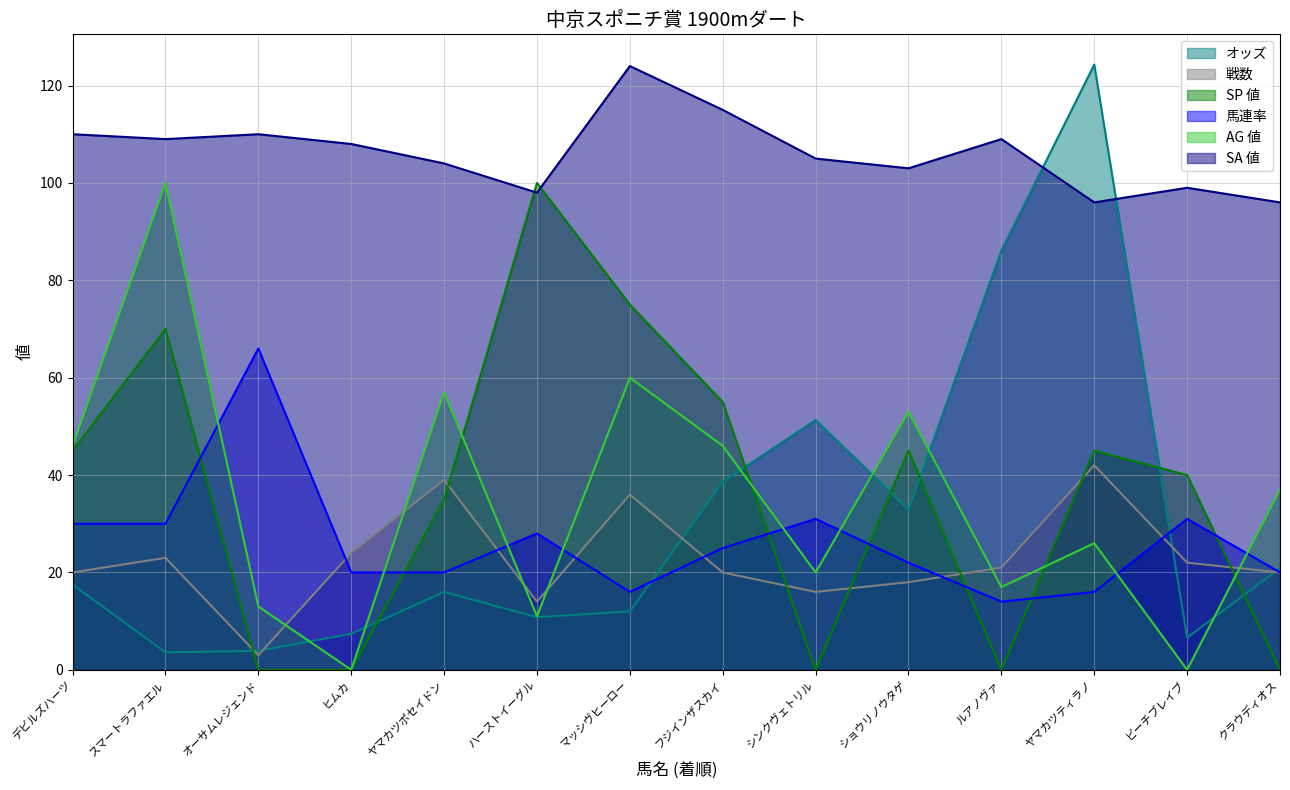

Reading left to right, list all the values displayed in this chart.

オッズ: 17.5	3.6	3.9	7.4	16.0	10.8	12.0	38.6	51.3	32.9	86.1	124.3	6.6	20.9
戦数: 20.0	23.0	3.0	24.0	39.0	14.0	36.0	20.0	16.0	18.0	21.0	42.0	22.0	20.0
SP 値: 45.0	70.0	0.0	0.0	35.0	100.0	75.0	55.0	0.0	45.0	0.0	45.0	40.0	0.0
馬連率: 30.0	30.0	66.0	20.0	20.0	28.0	16.0	25.0	31.0	22.0	14.0	16.0	31.0	20.0
AG 値: 46.0	100.0	13.0	0.0	57.0	11.0	60.0	46.0	20.0	53.0	17.0	26.0	0.0	37.0
SA 値: 110.0	109.0	110.0	108.0	104.0	98.0	124.0	115.0	105.0	103.0	109.0	96.0	99.0	96.0